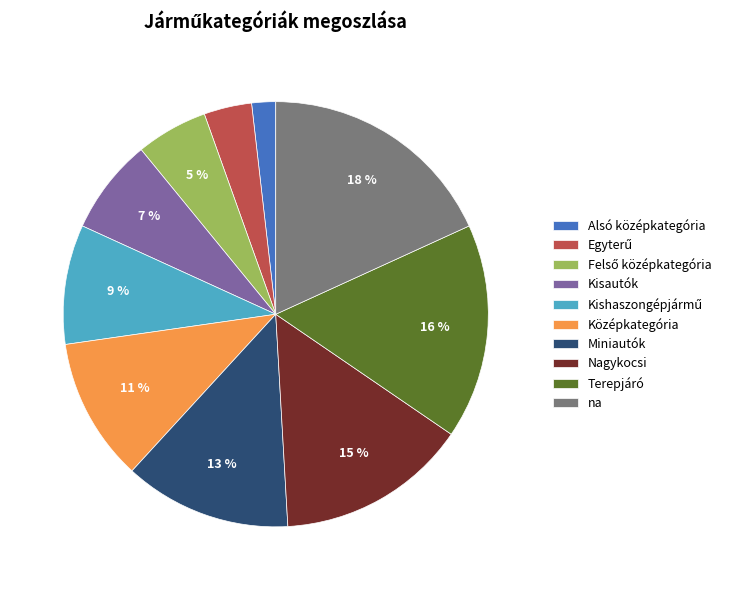

Is the sum of Terepjáró and Alsó középkategória greater than half?

No